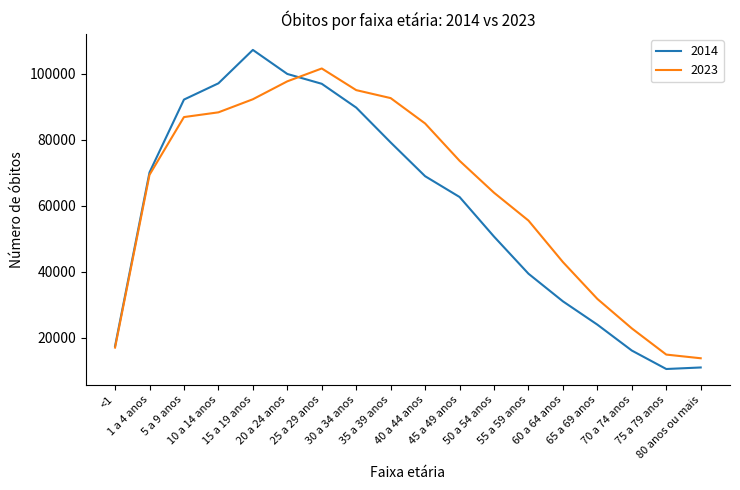

What is the difference between the maximum and minimum values in the 2023 series?

87686